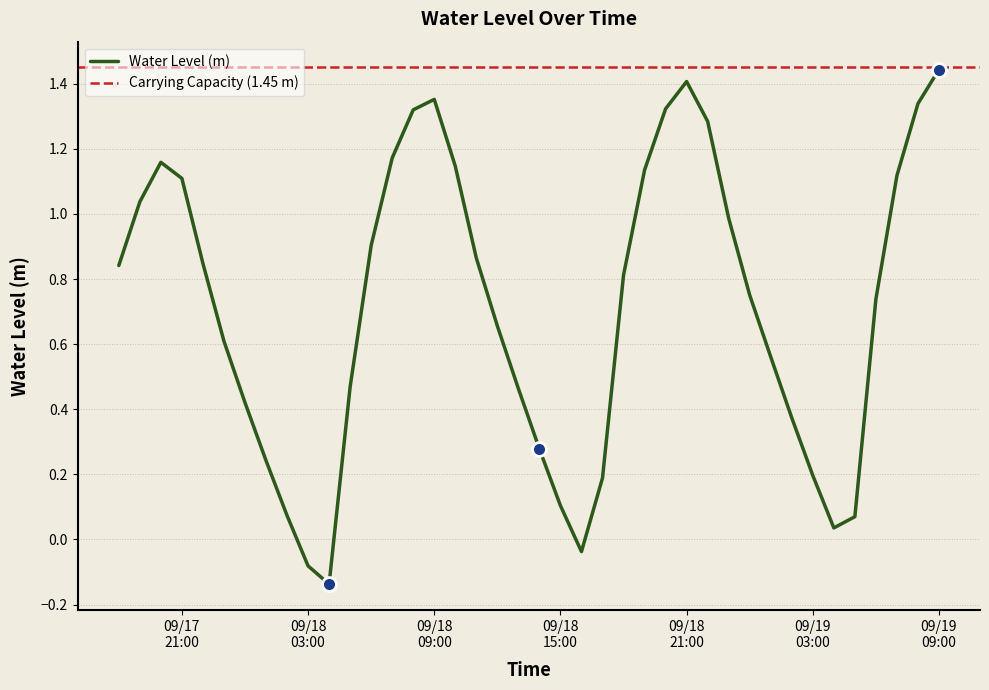

At which label does the data first exceed 0?

2024-09-17 18:00